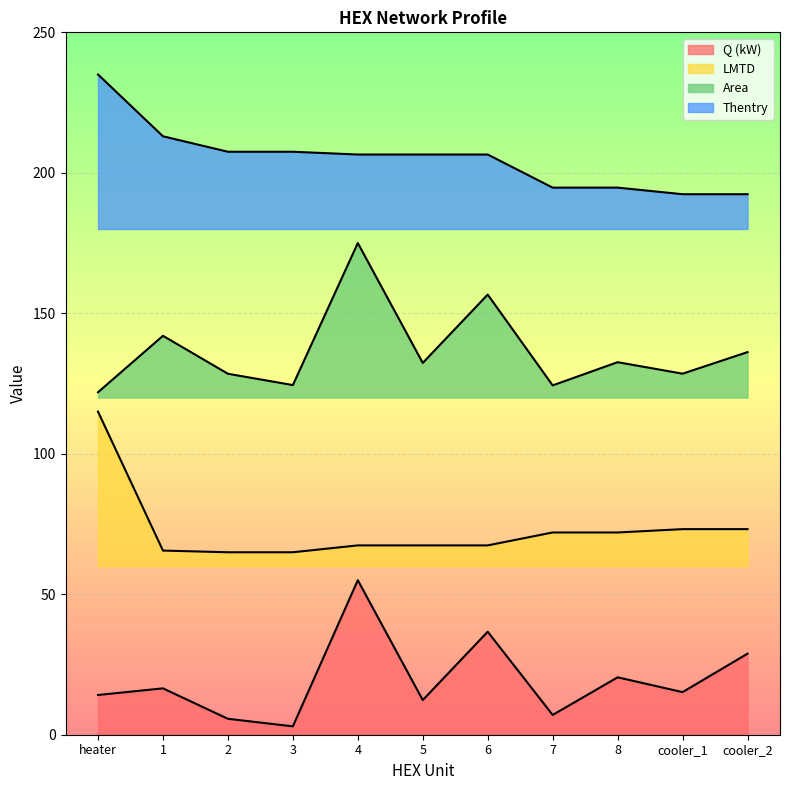

At which category is the sum across all series the highest?

4